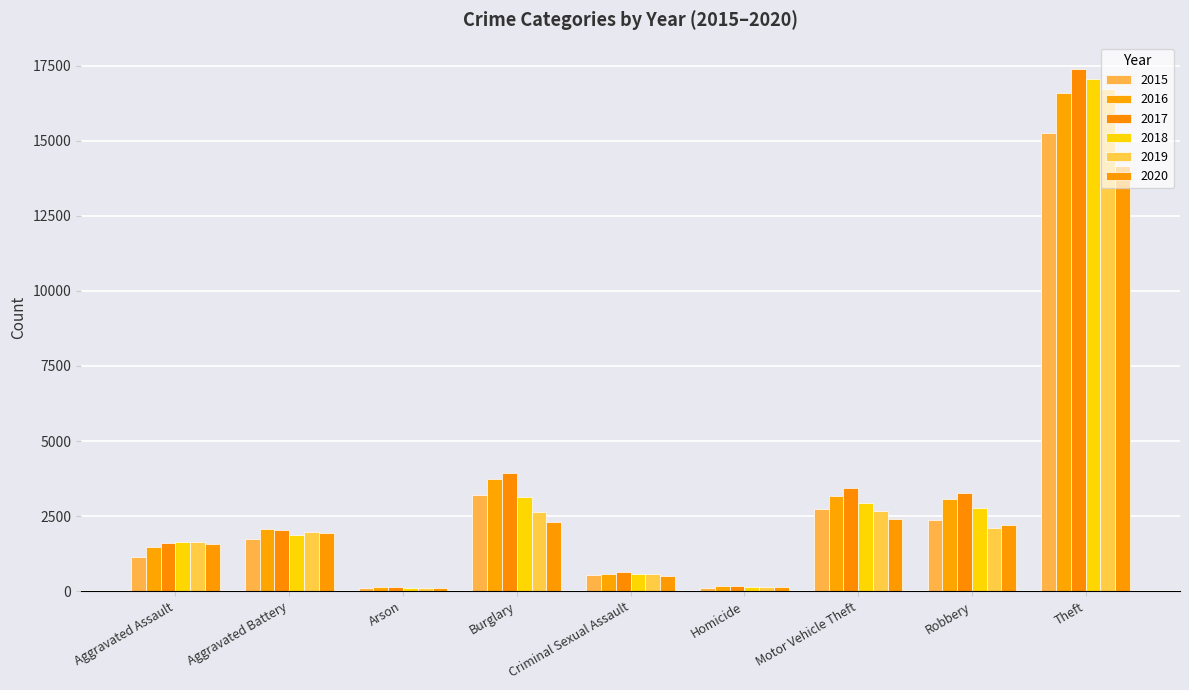

At which label does 2015 first exceed 1733?

Burglary